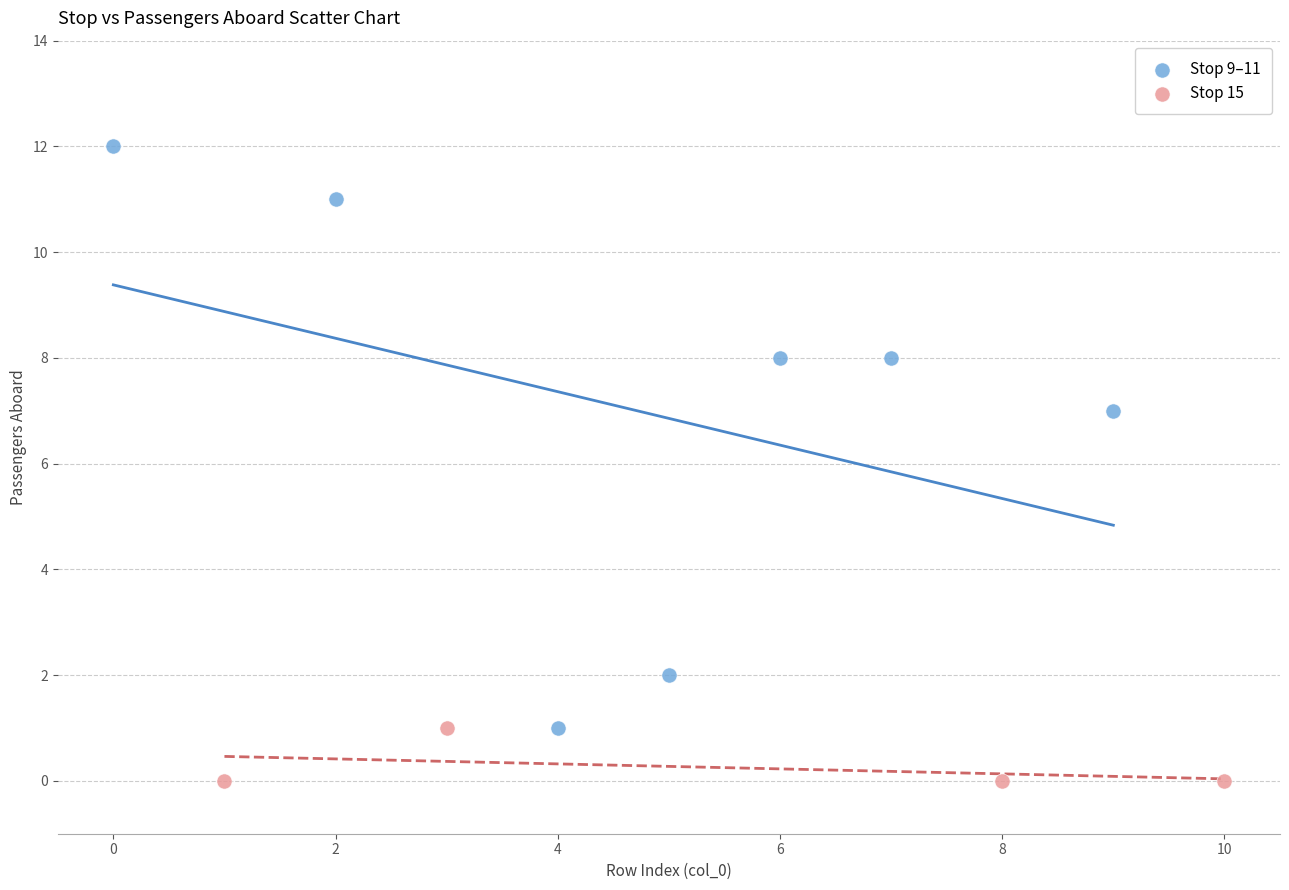

Which series contains the lowest Y value?

Stop 15